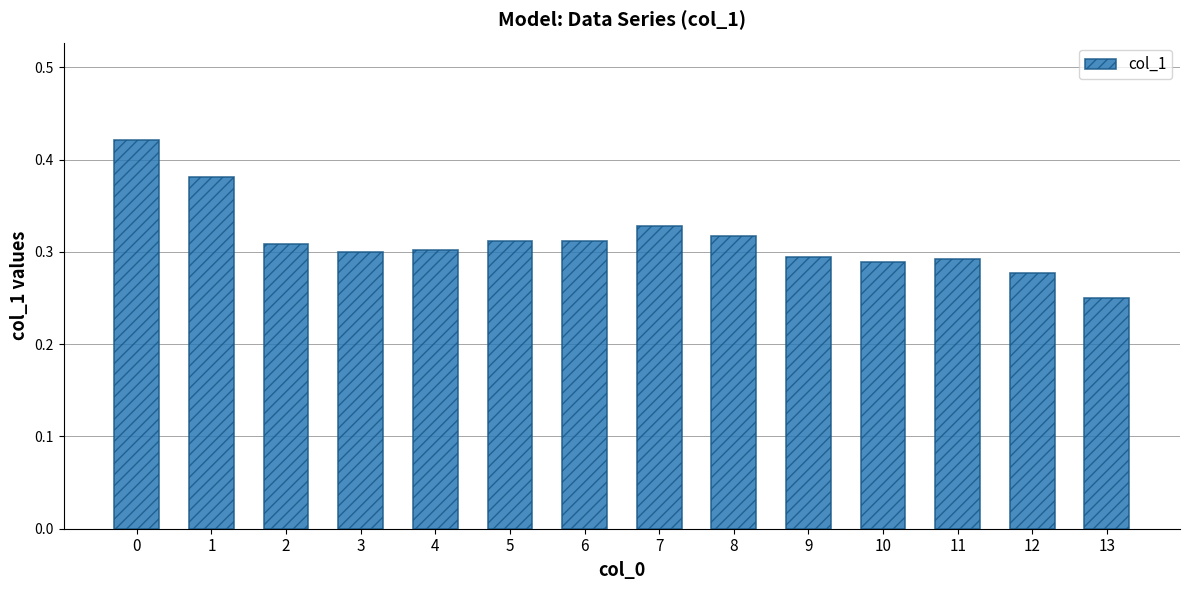

Between 11 and 13, which is larger?

11